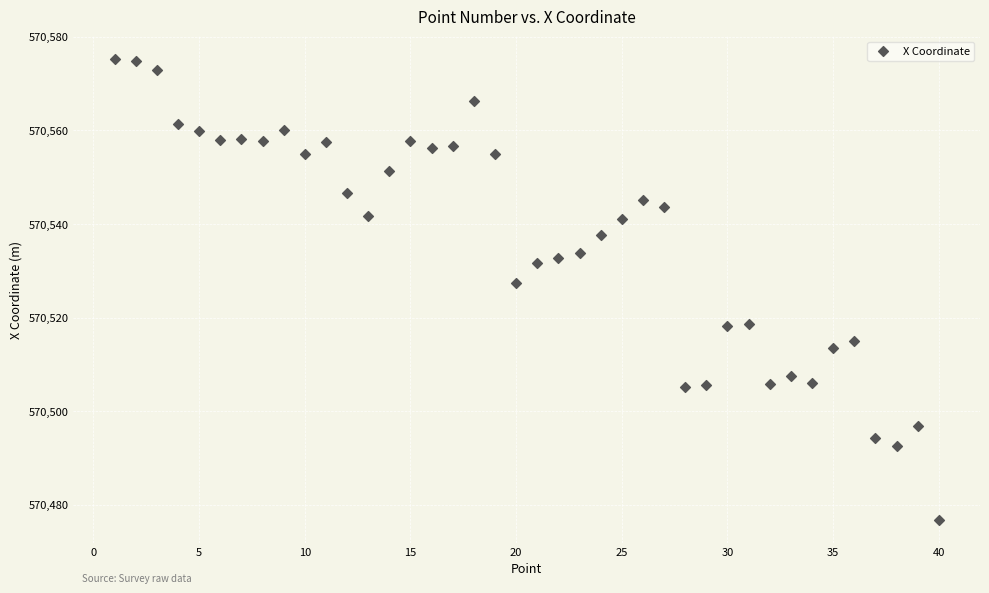

What is the range of Y values (max minus min)?

98.4